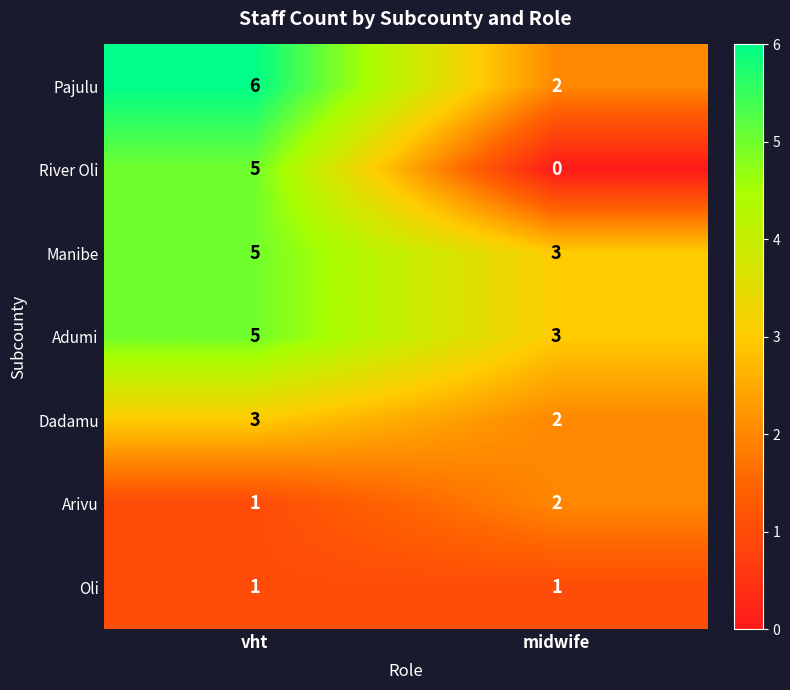

List the labels in order of Manibe value, smallest first.

midwife, vht